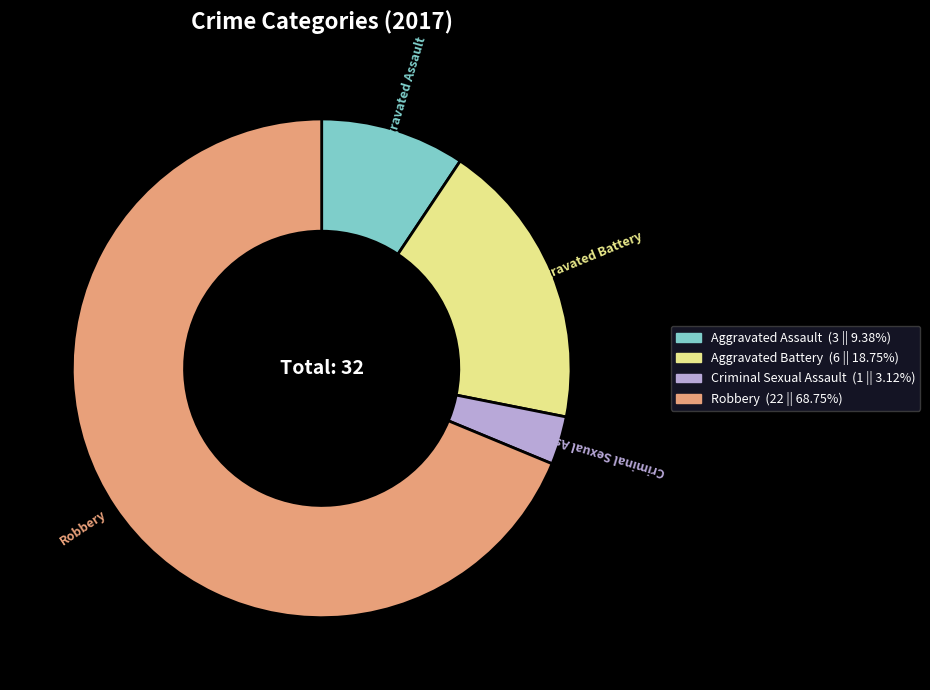

Rank the categories by value from highest to lowest.

Robbery, Aggravated Battery, Aggravated Assault, Criminal Sexual Assault